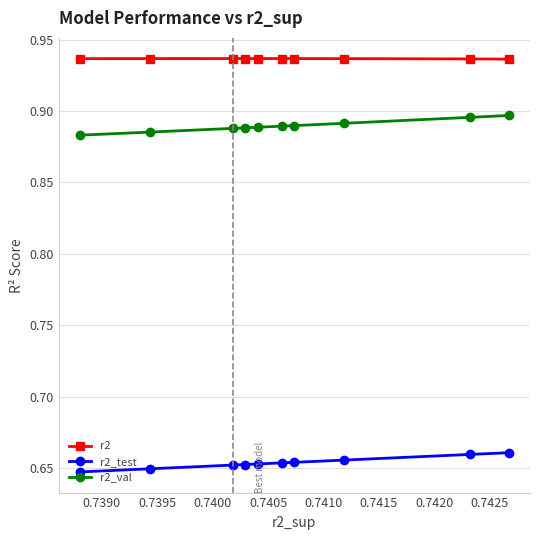

What are all the series names shown in the legend?

r2, r2_test, r2_val